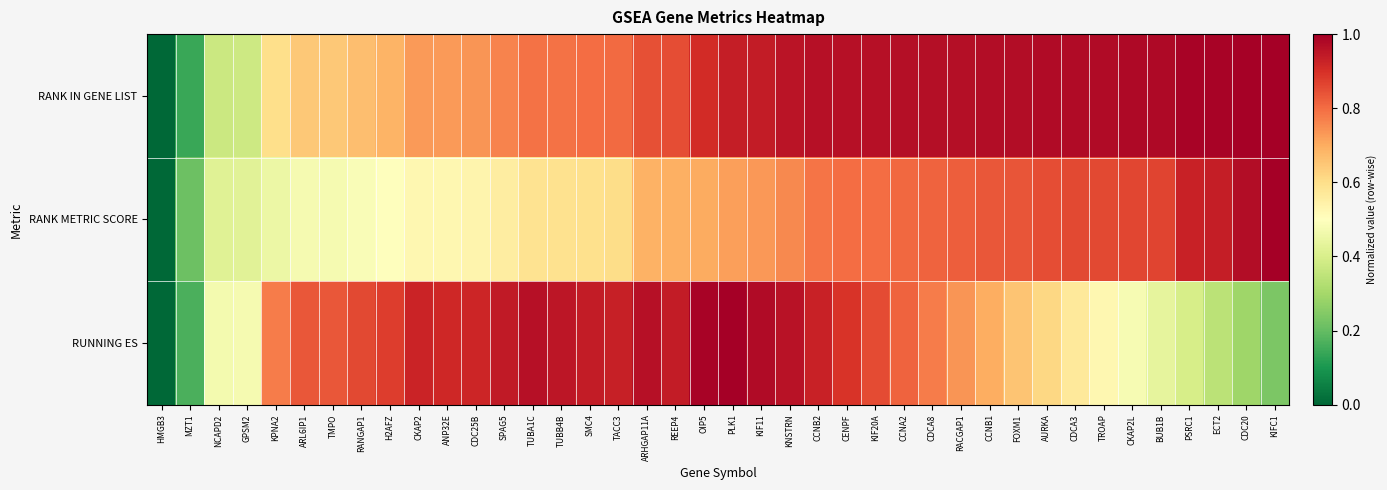

Between KNSTRN and CKAP2L, which series saw the biggest shift?

RUNNING ES